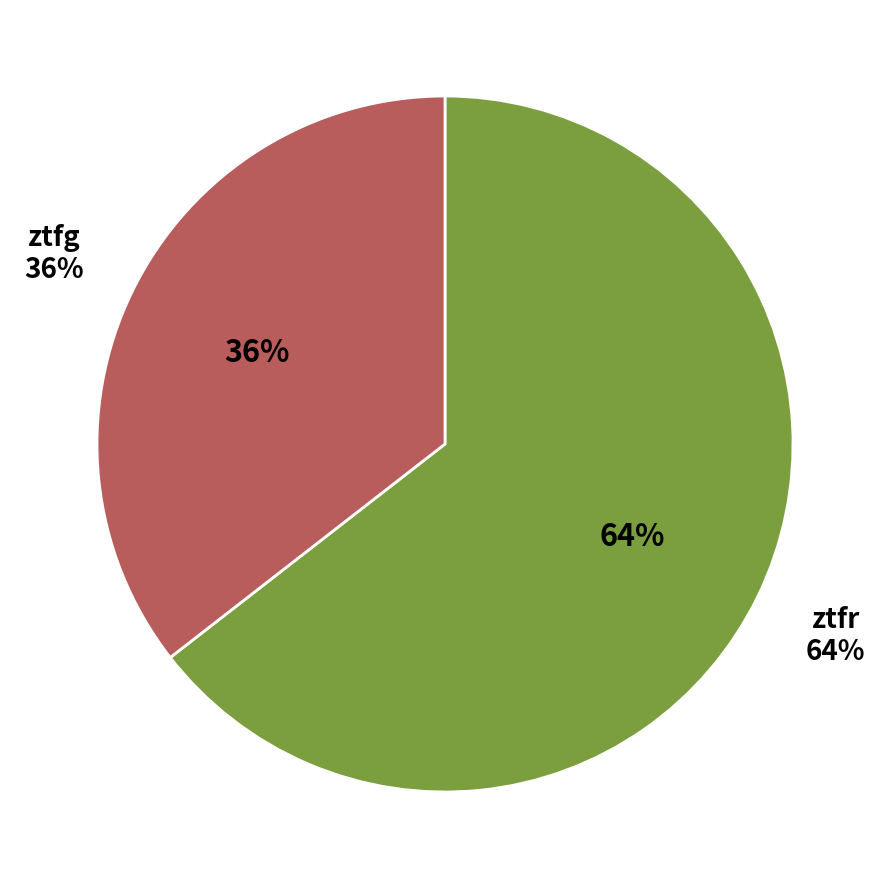

To the nearest percent, what percentage of the pie is ztfg?

36%